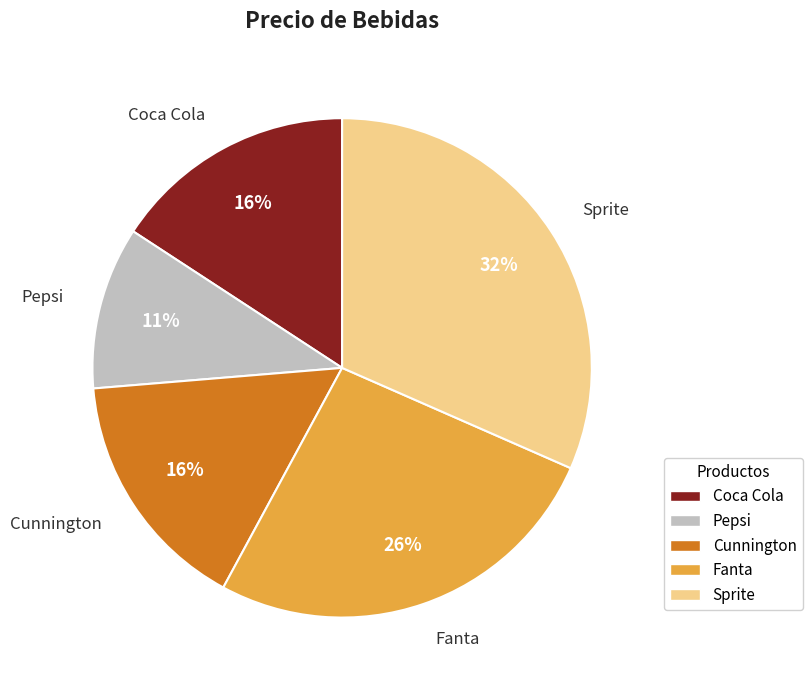

Which slice is the smallest?

Pepsi